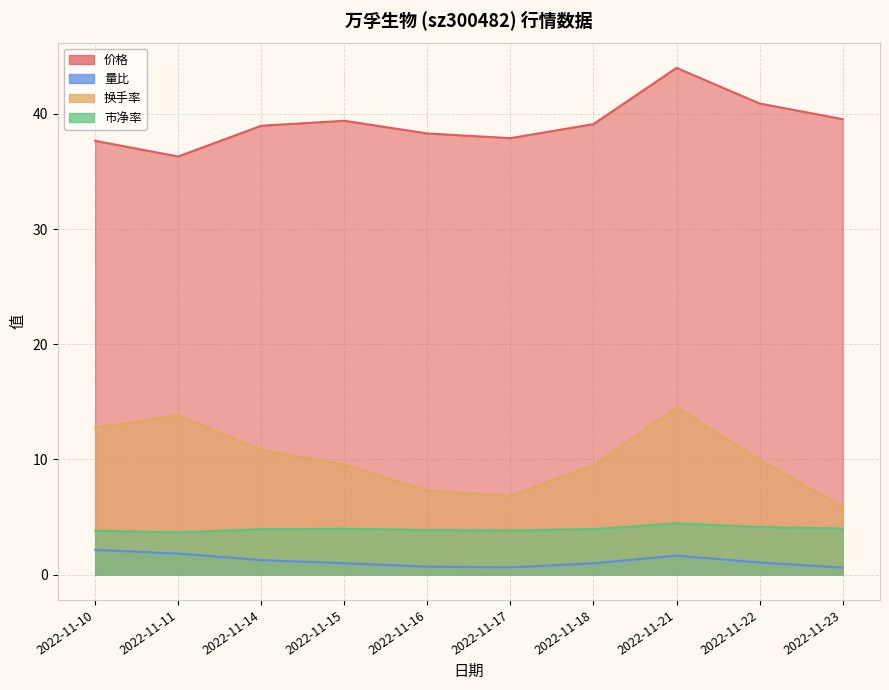

At 2022-11-17, list the series in order from largest to smallest.

价格, 换手率, 市净率, 量比